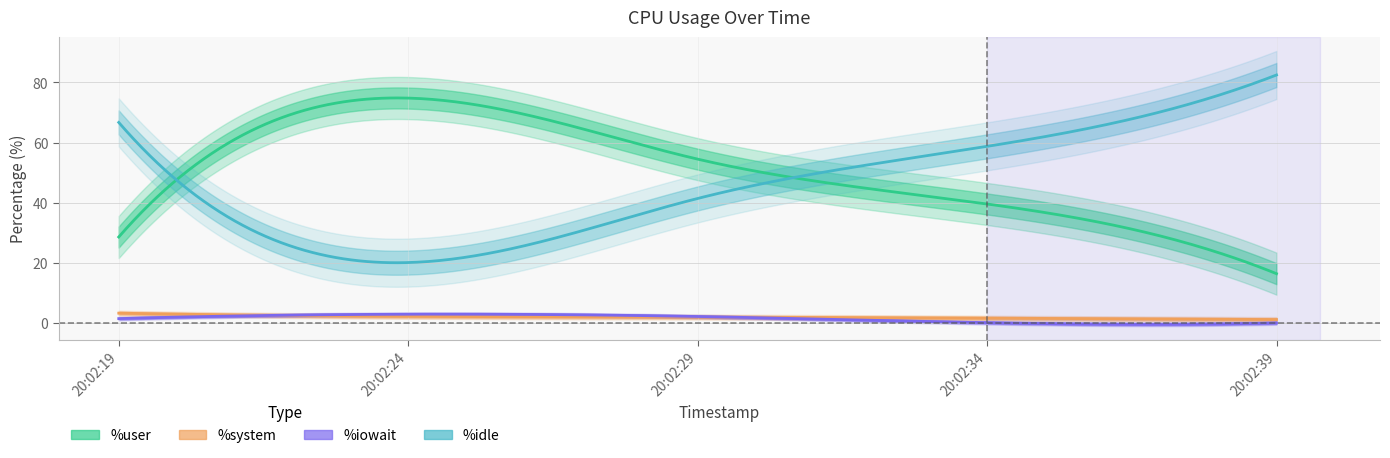

What is the difference between the second highest and second lowest values in the %system series?

0.6